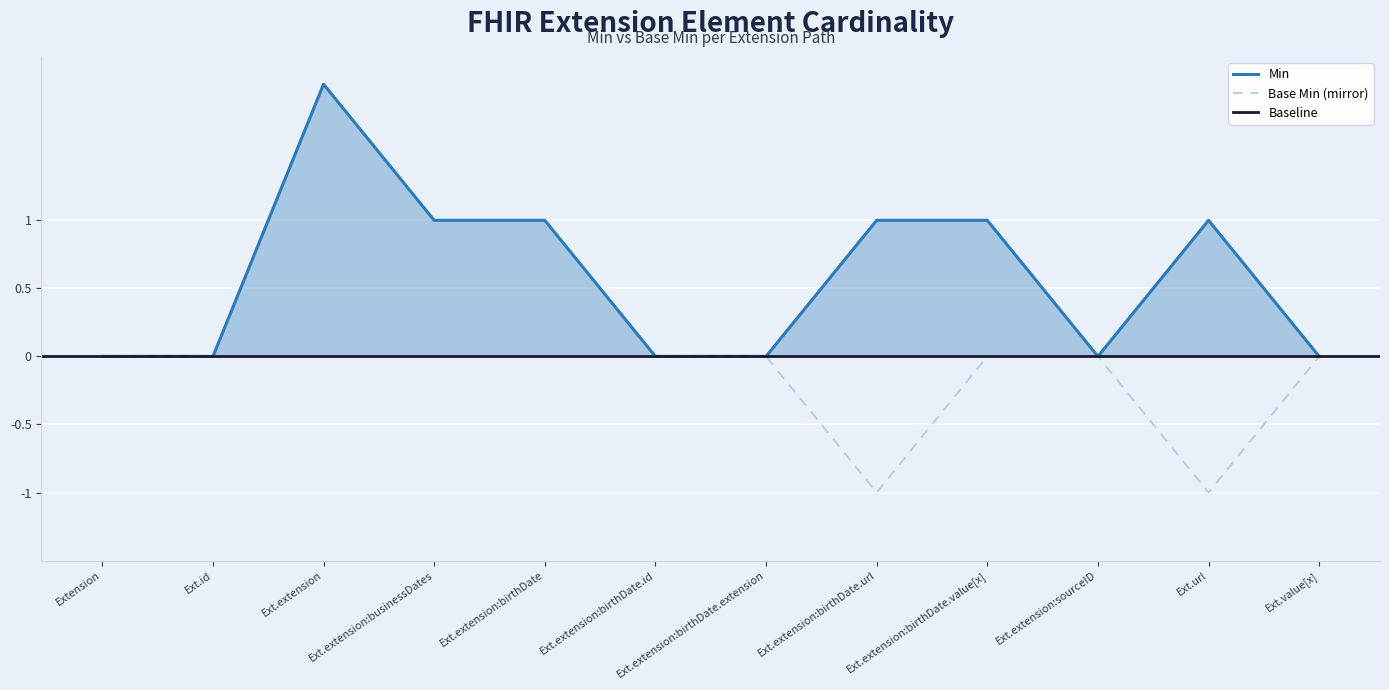

At which label does Min reach its peak?

Ext.extension